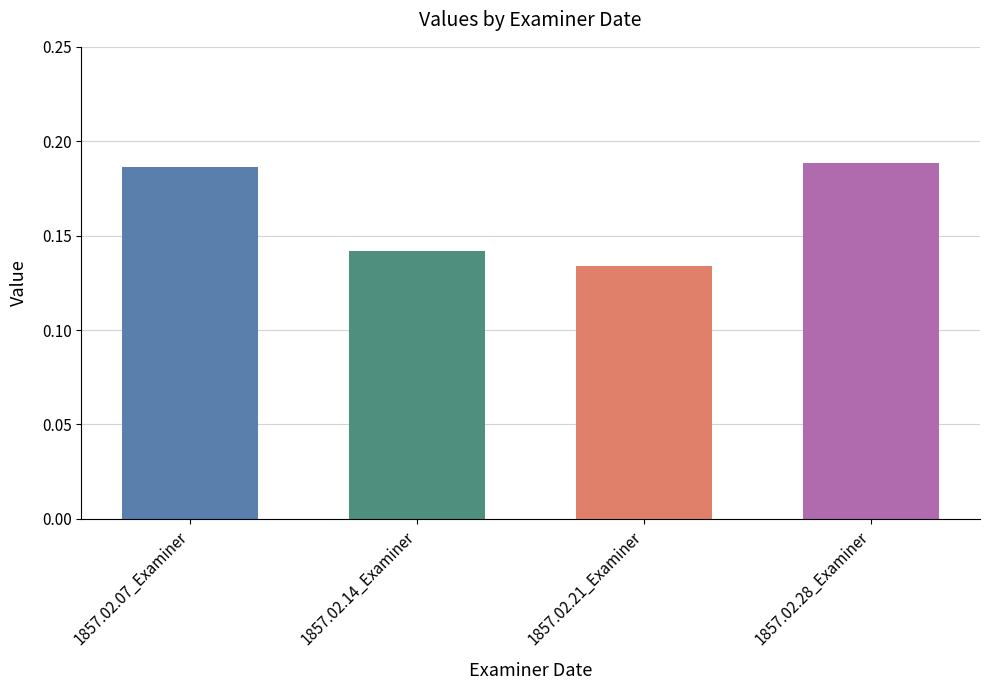

What is the smallest value displayed?

0.1